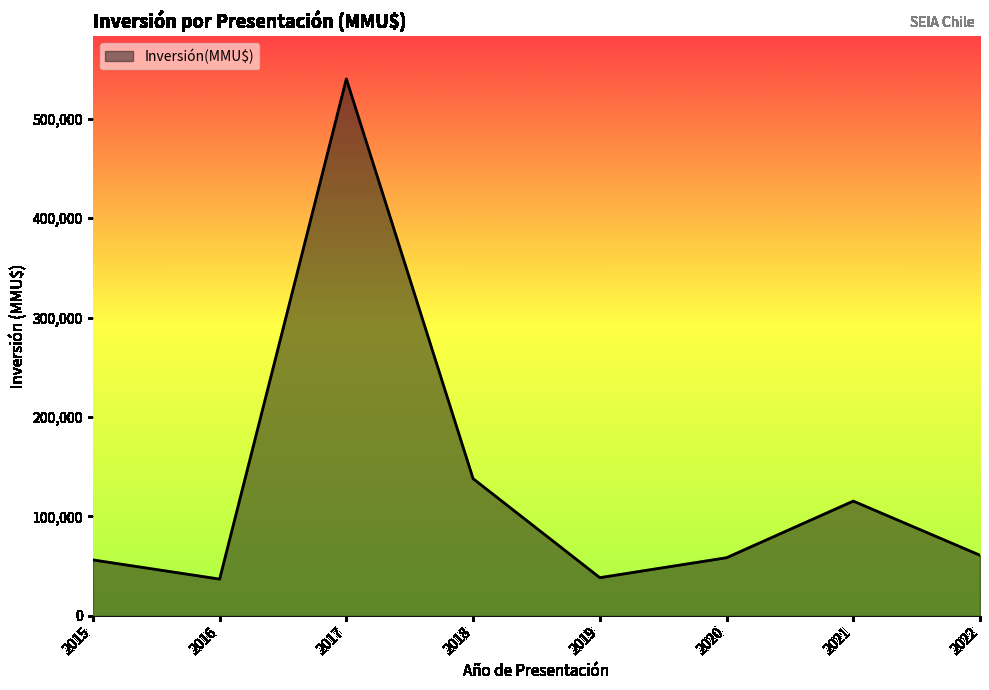

Is it true that the value at 2018 is 138000?

True